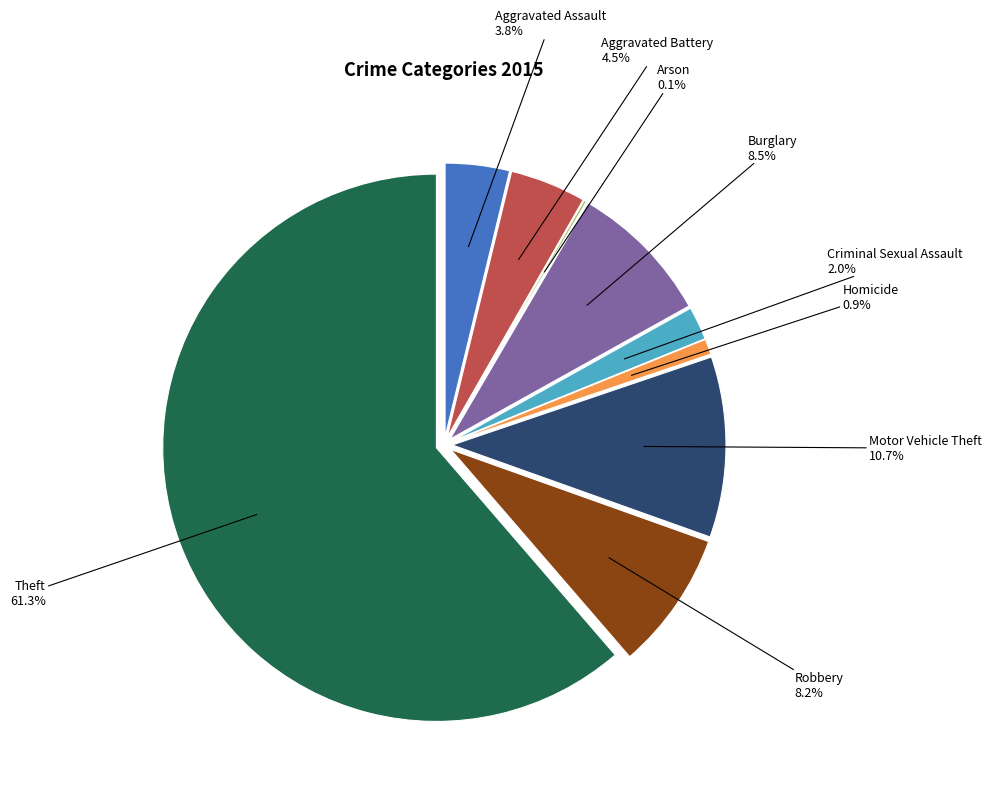

Which slice represents more than half of the pie?

Theft